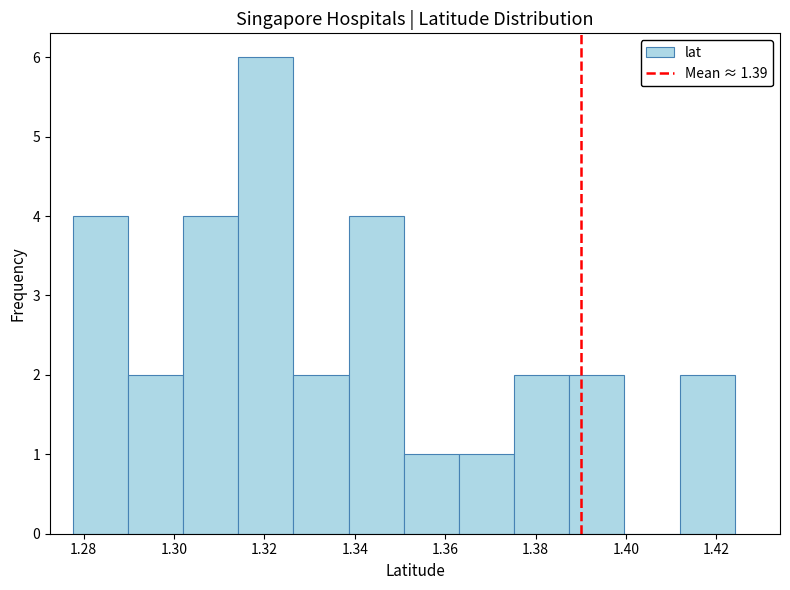

Reading left to right, list every bar in this chart as the range it spans on the x-axis followed by its height. Neither the bar edges nor the heights are printed on the chart, so give them approximately, as read against the axes.

1.278 to 1.290: 4
1.290 to 1.302: 2
1.302 to 1.314: 4
1.314 to 1.326: 6
1.326 to 1.338: 2
1.338 to 1.350: 4
1.350 to 1.364: 1
1.364 to 1.376: 1
1.376 to 1.388: 2
1.388 to 1.400: 2
1.400 to 1.412: 0
1.412 to 1.424: 2